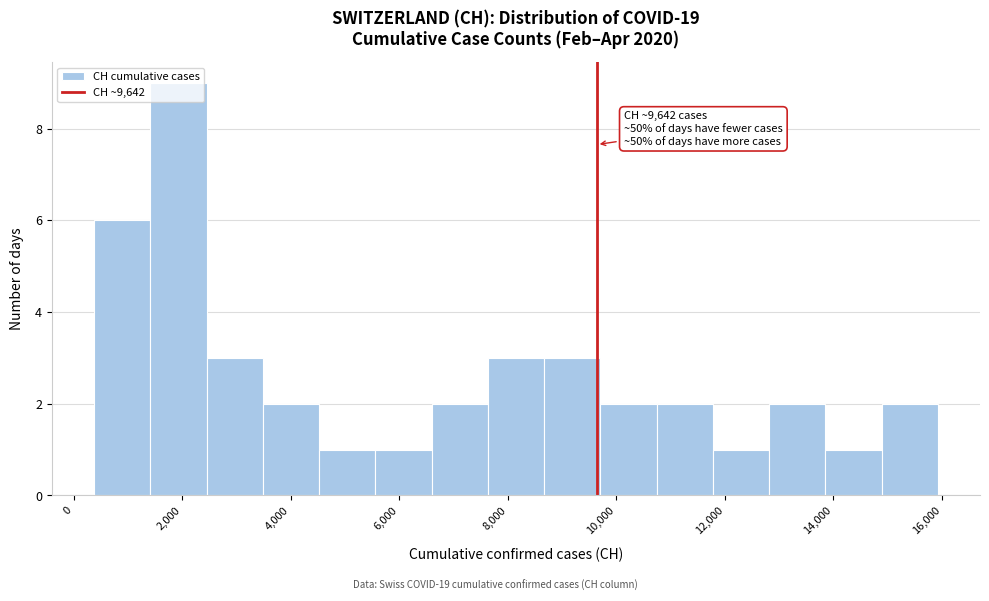

Over which range of the x-axis is the bar tallest?

1400 to 2400